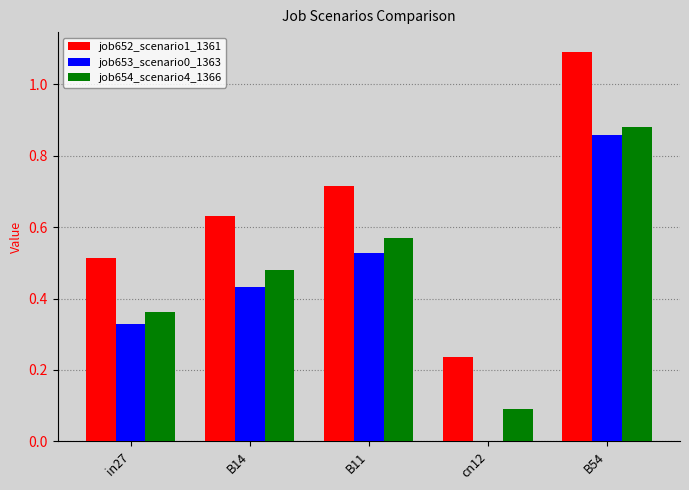

True or false: job654_scenario4_1366 has a value of 0.2 at in27.

False